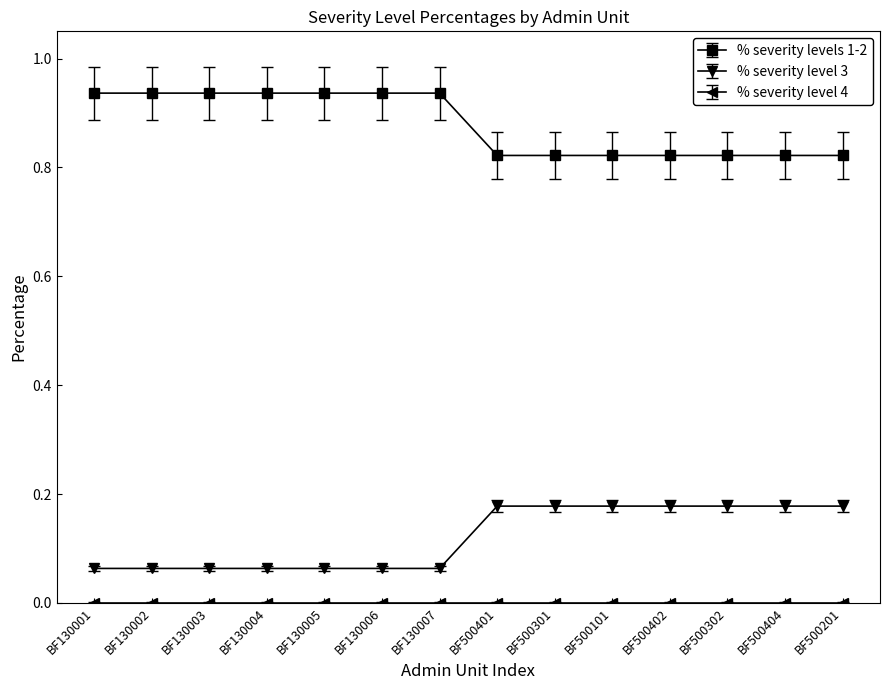

What is the sum of all % severity level 3 values?

1.7